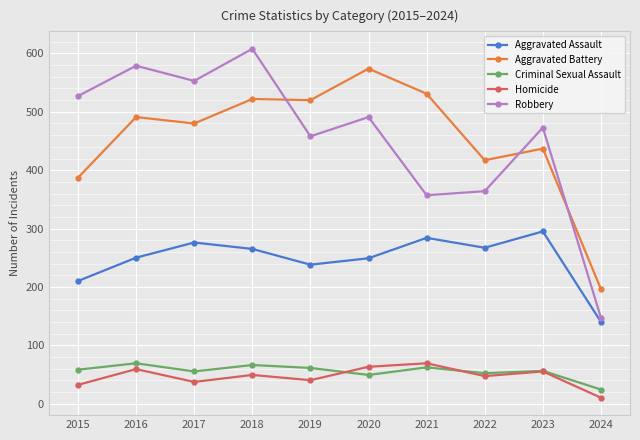

True or false: Criminal Sexual Assault has a value of 58 at 2015.

True